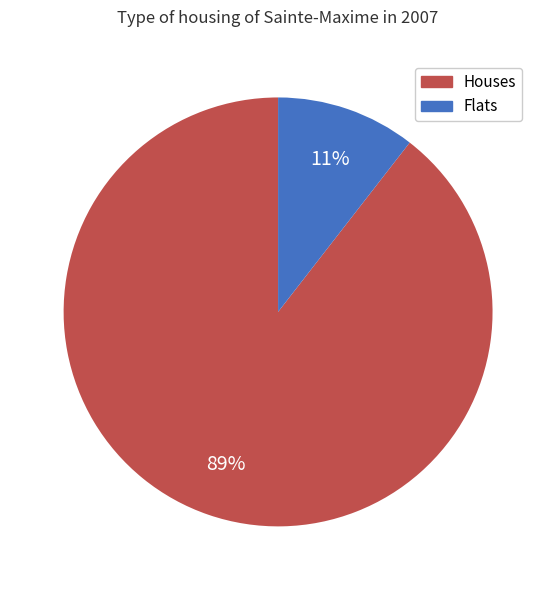

Is there a majority slice in this chart?

Yes